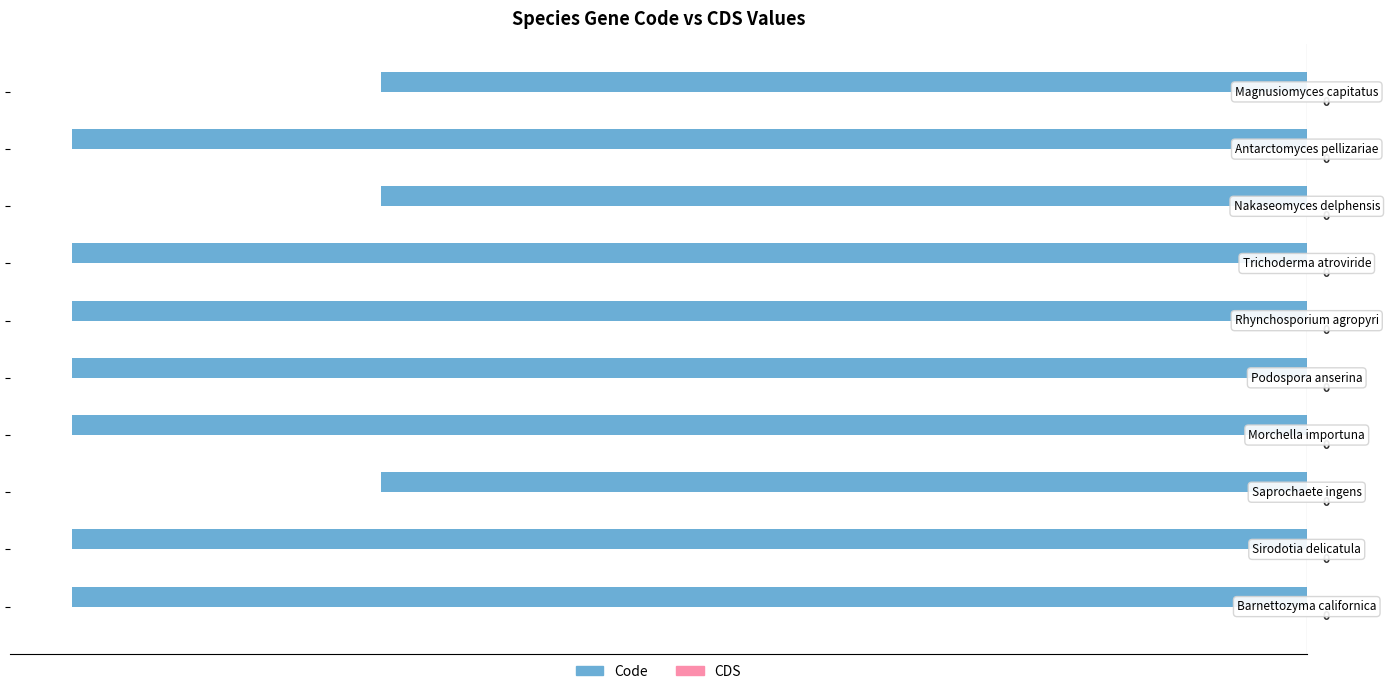

Are the bars horizontal?

Yes